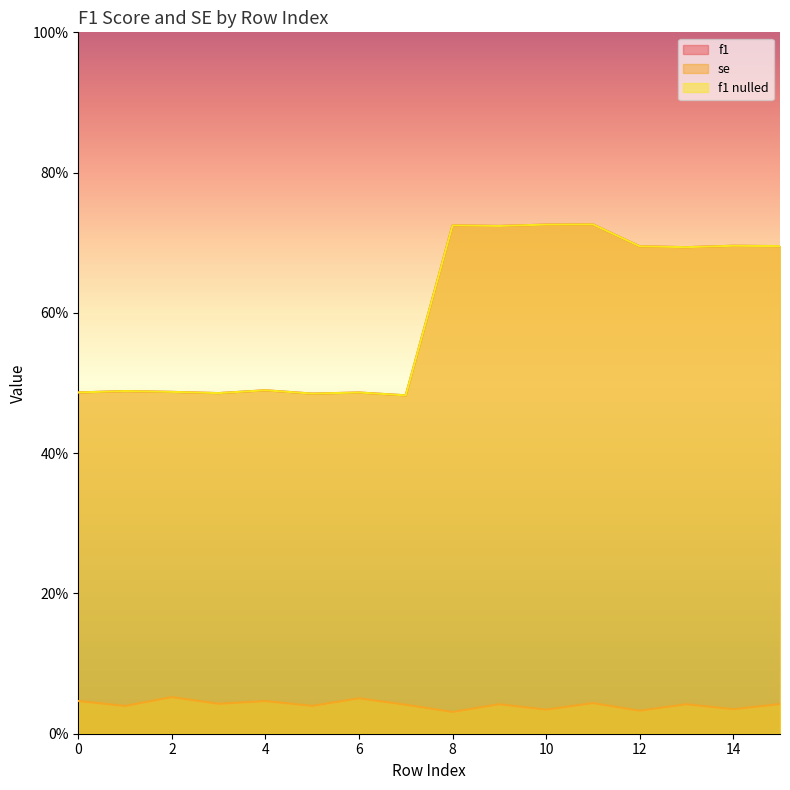

True or false: se and f1 intersect in this chart.

False